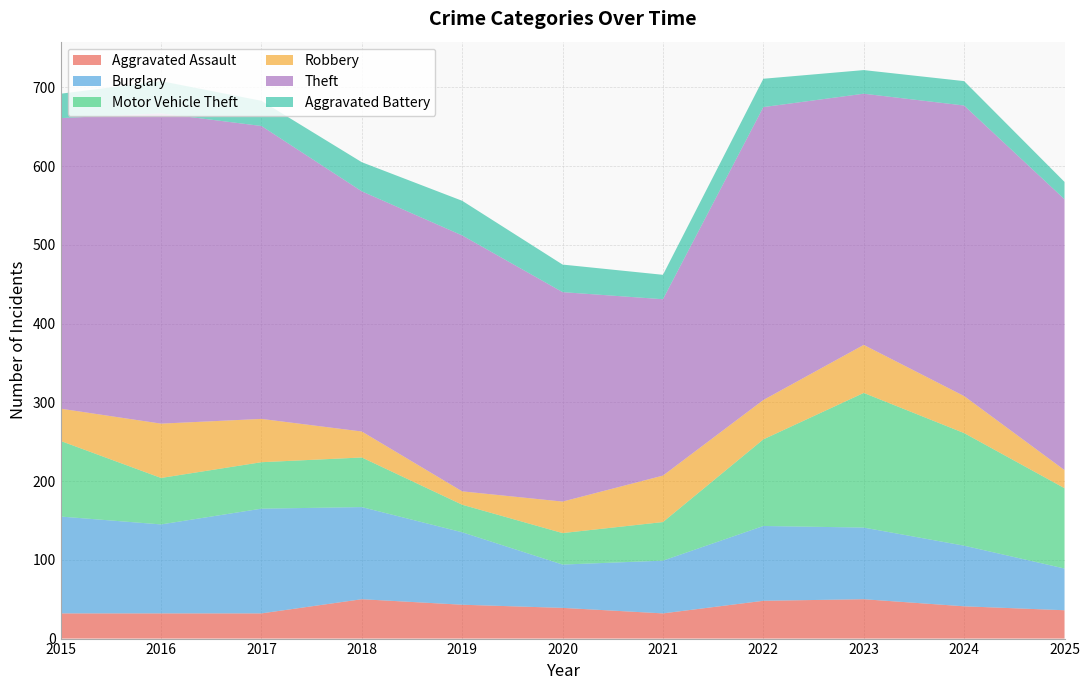

Reading left to right, list all the values displayed in this chart.

Aggravated Assault: 32	32	32	50	43	39	32	48	50	41	36
Burglary: 123	113	133	117	92	55	67	95	91	77	53
Motor Vehicle Theft: 96	59	59	63	35	40	49	110	171	143	102
Robbery: 41	69	55	33	17	40	59	50	61	47	23
Theft: 369	394	372	305	325	266	224	372	319	369	344
Aggravated Battery: 31	41	32	37	44	35	31	36	30	31	22